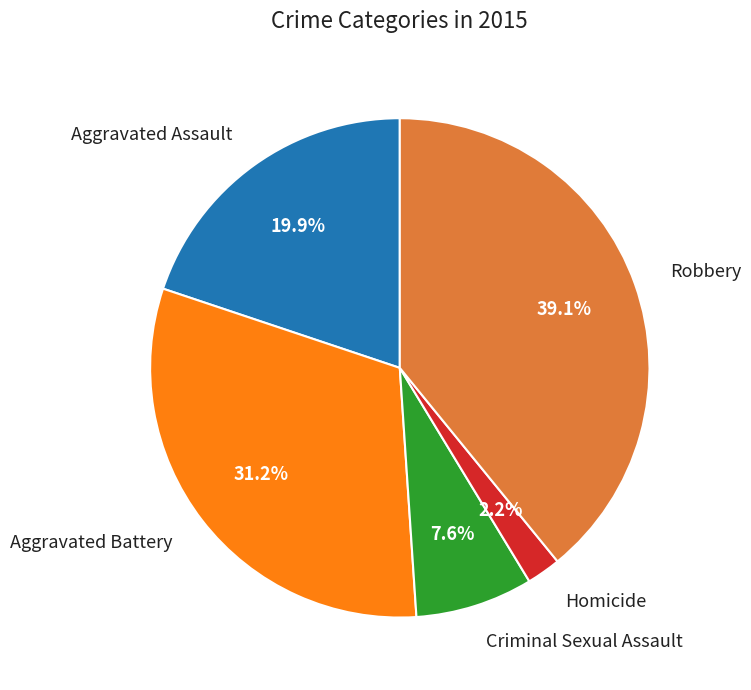

Combined, what portion of the pie is Homicide and Robbery?

41.3%